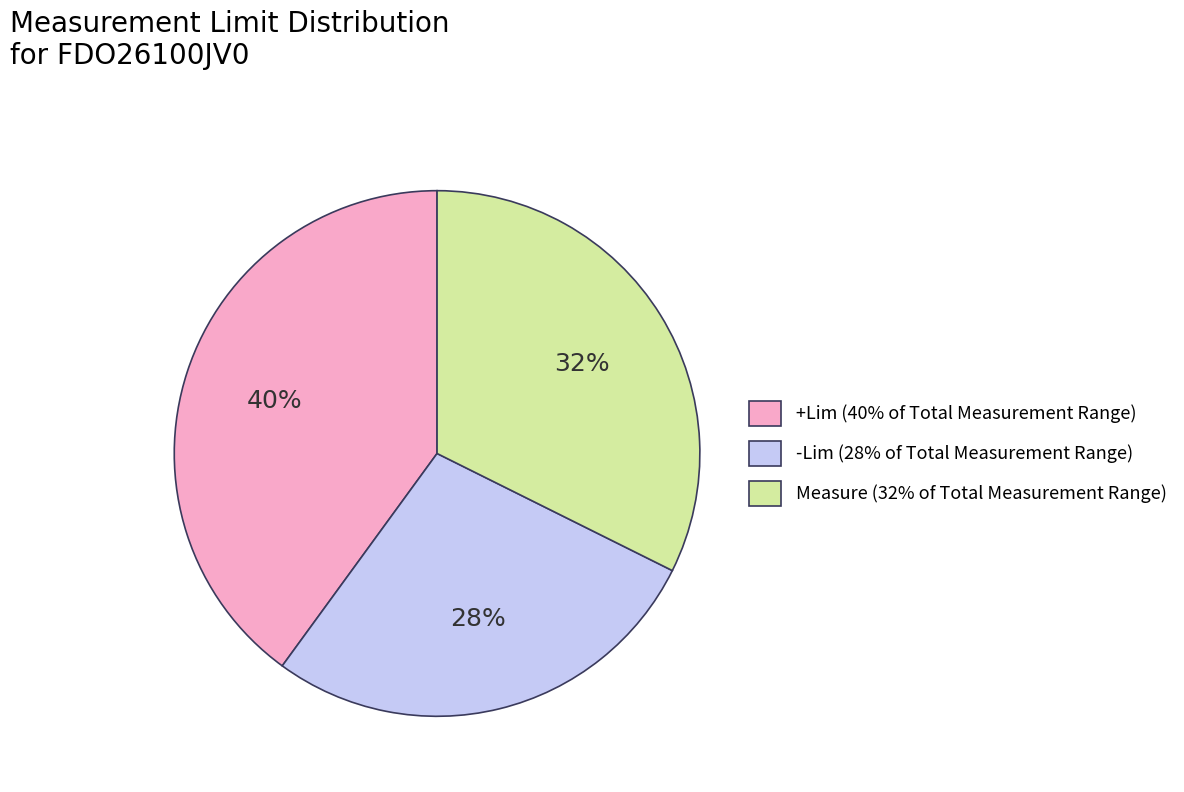

Is it true that Measure is 40% of the pie?

False